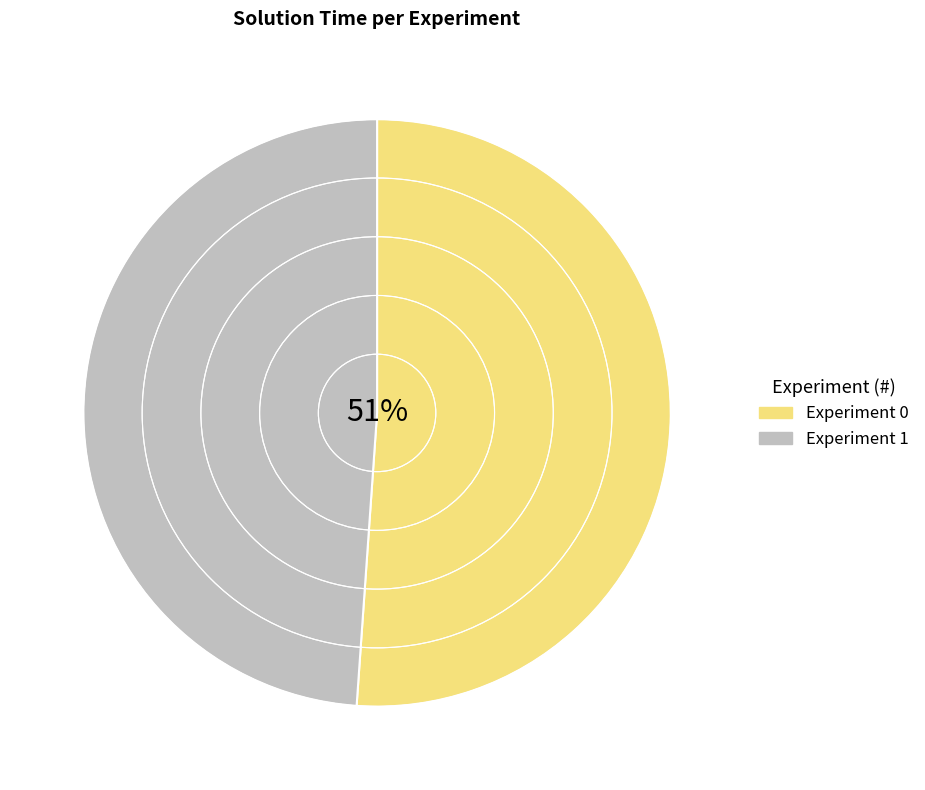

How many slices are in this pie chart?

2